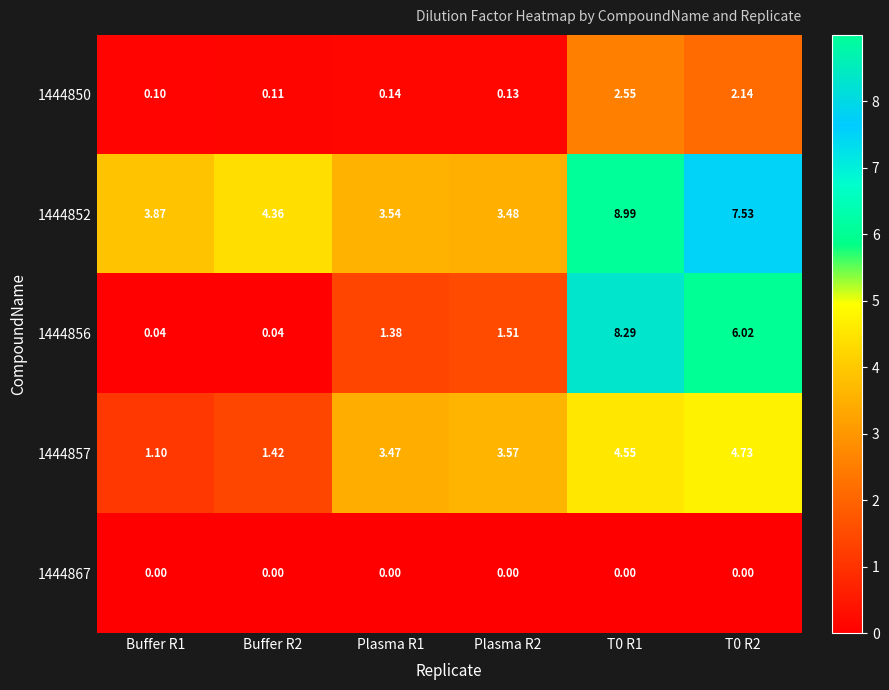

What is the total value across all series at Buffer R1?

5.1